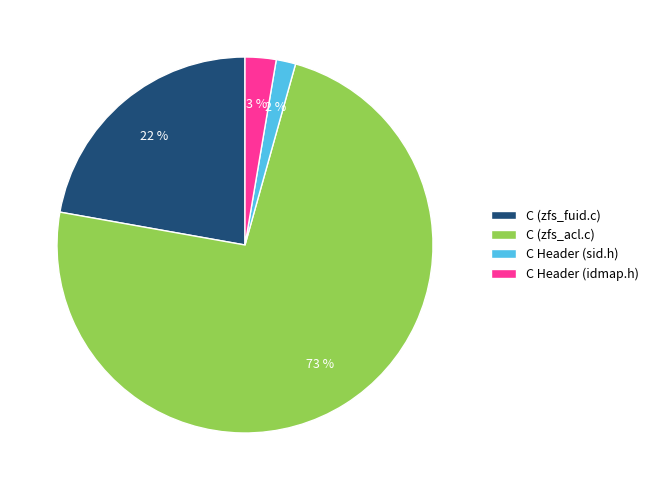

How many segments does this pie chart have?

4